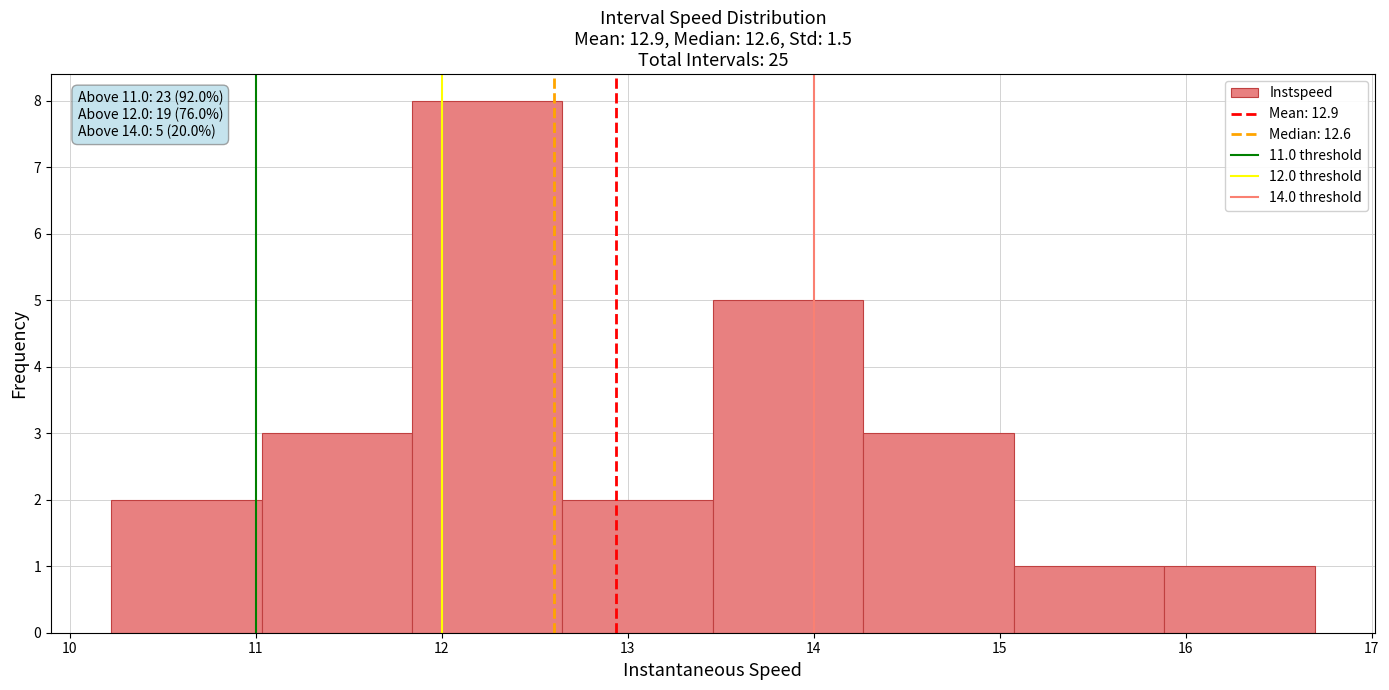

Over which range of the x-axis is the bar tallest?

11.8 to 12.6